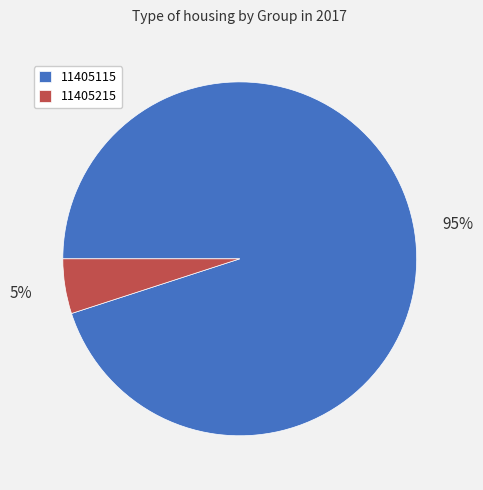

Does 11405115 represent more than half of the total?

Yes